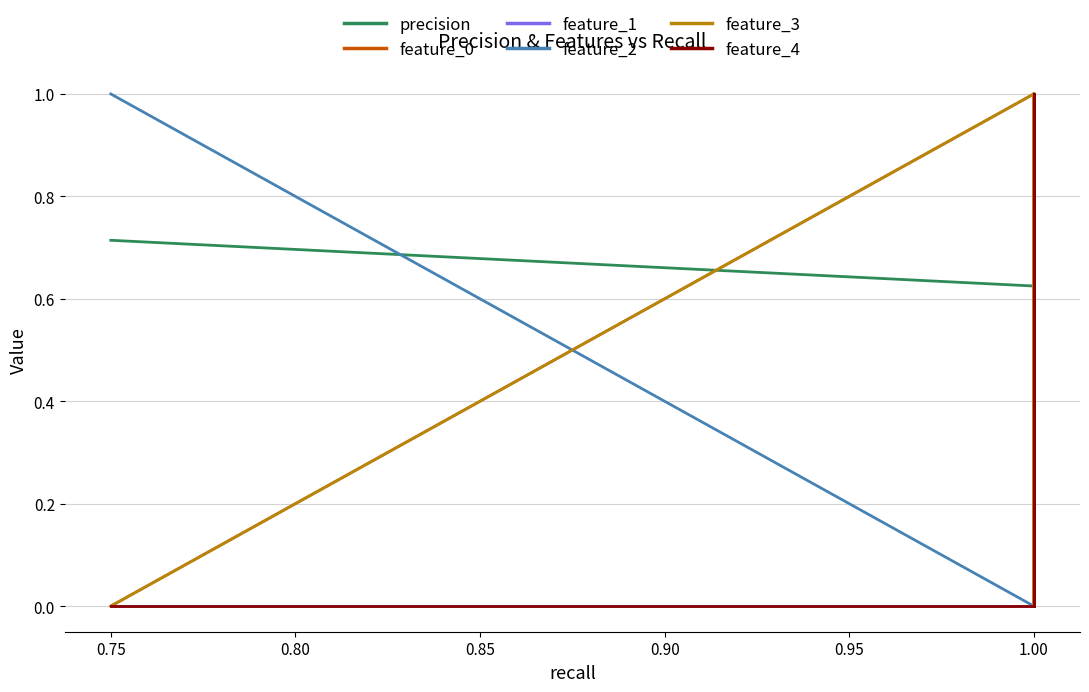

At which category does the chart reach its peak across all series?

1.00